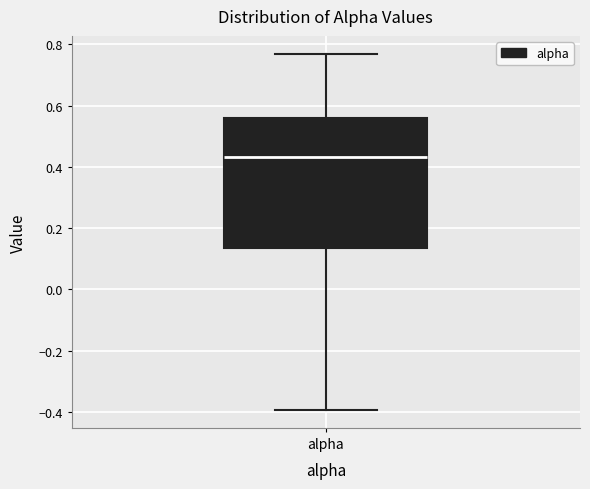

Read this box plot against the y-axis: the position of the median line, the range covered by the box, and the ends of both whiskers. The values are not printed on the chart, so give them approximately, as read against the axis.

median 0.44, box 0.14 to 0.56, whiskers -0.40 to 0.76